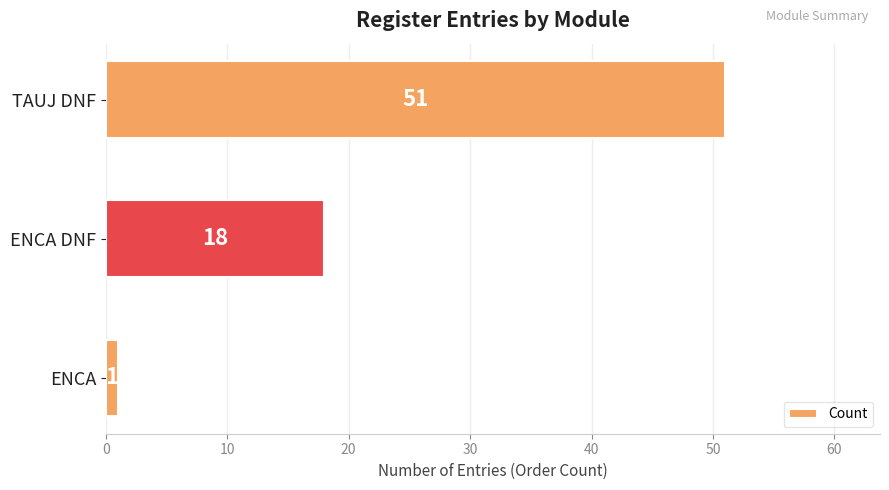

Count the values in the range 1 to 51.

3